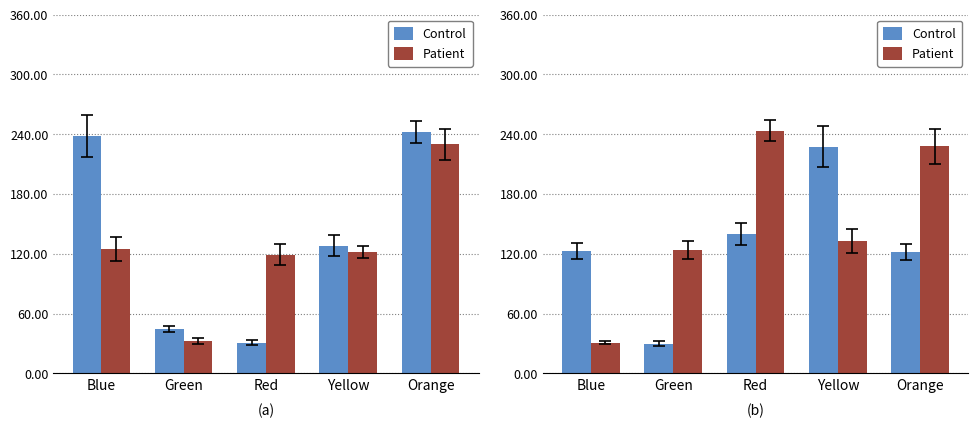

Is it true that Control equals 122.0 at Orange?

True